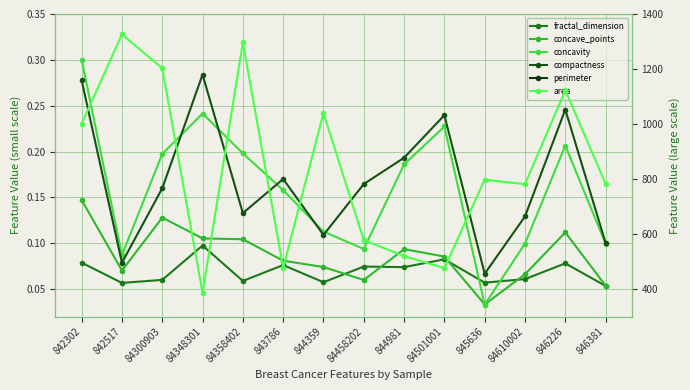

What is the average value of the area series?

842.0